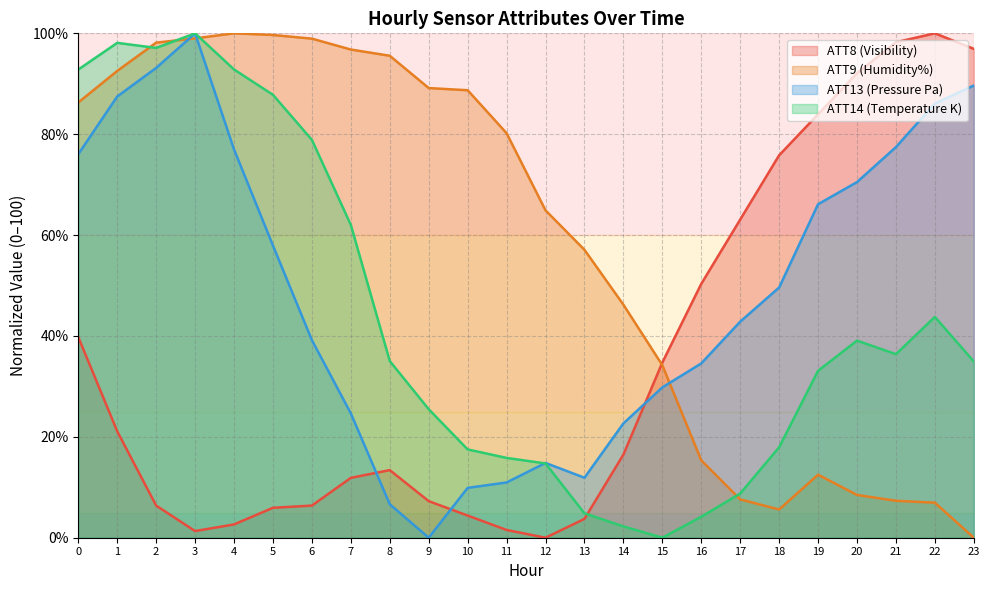

How many lines are shown in the chart?

4